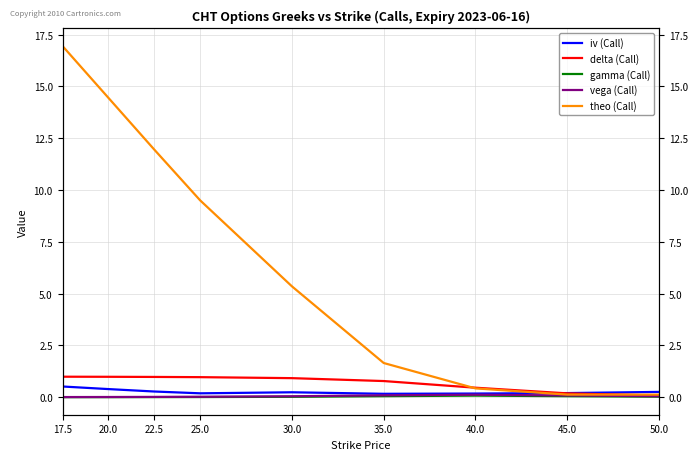

How many lines are shown in the chart?

5